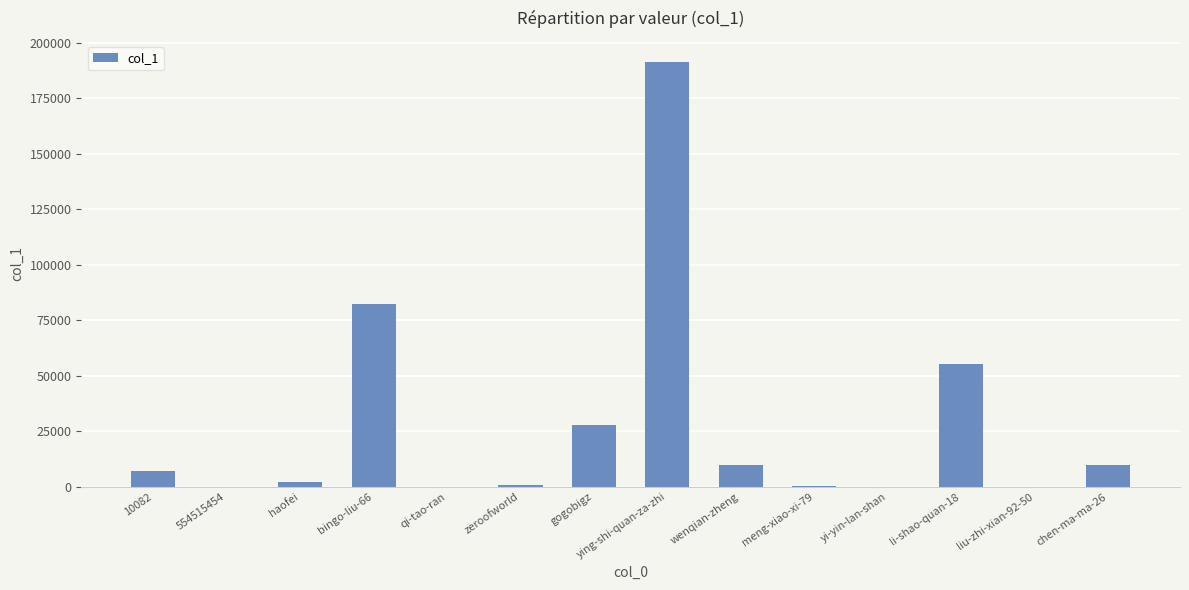

At which label is the value closest to 95635?

bingo-liu-66